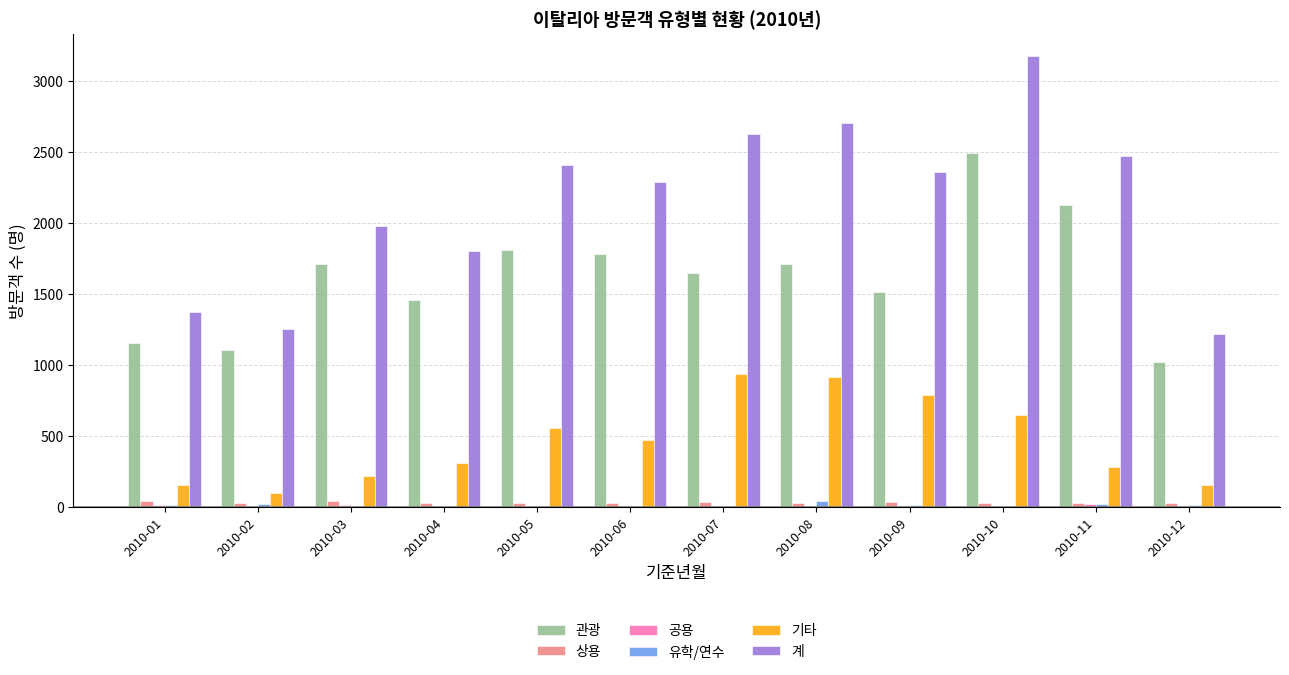

Count the number of categories in the chart.

12